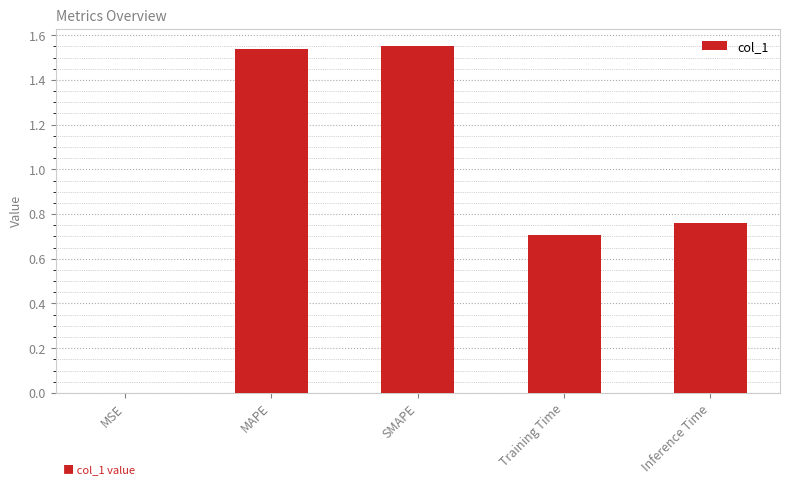

What is the average value?

0.9